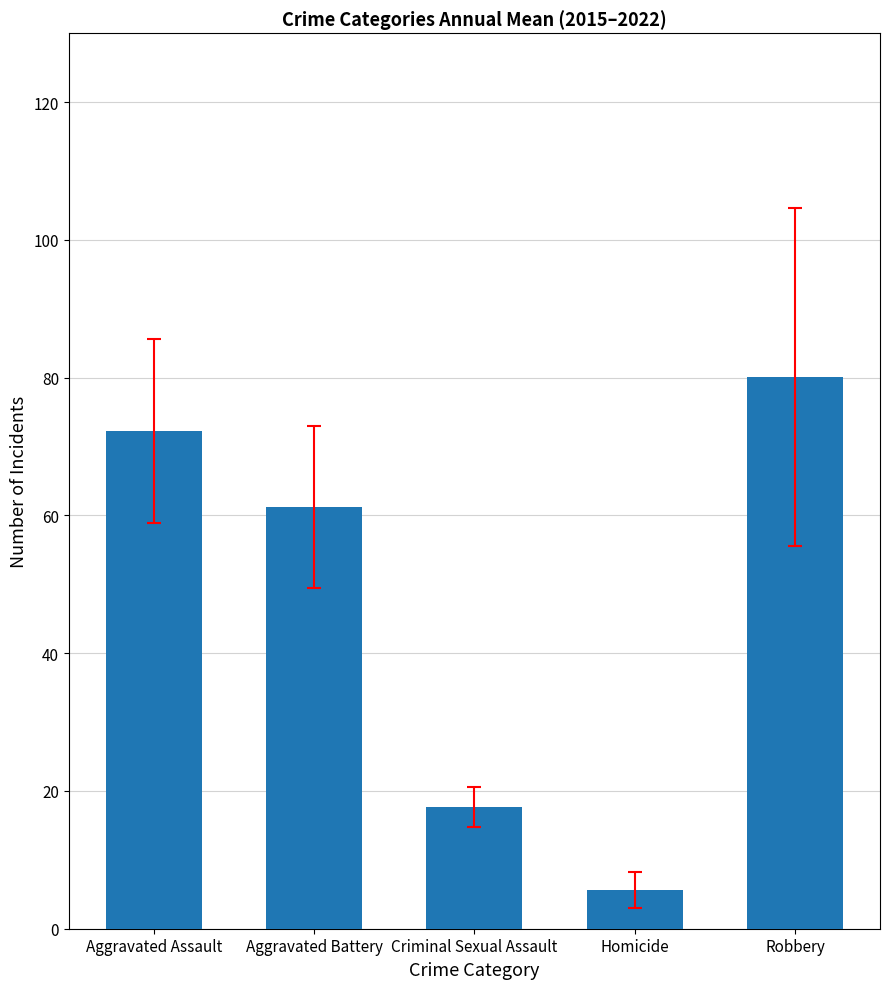

Which category has the lowest value across all series?

Homicide